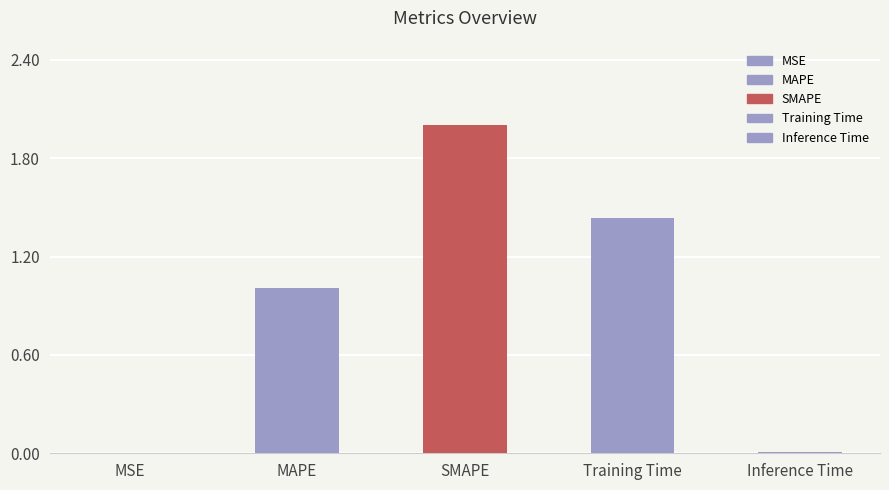

How many values exceed 1?

3